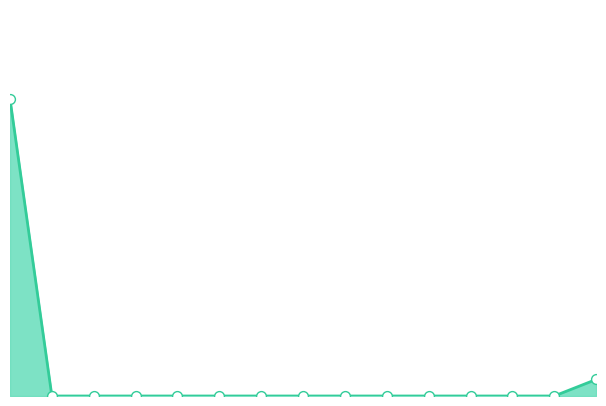

Does the chart have visible grid lines?

No